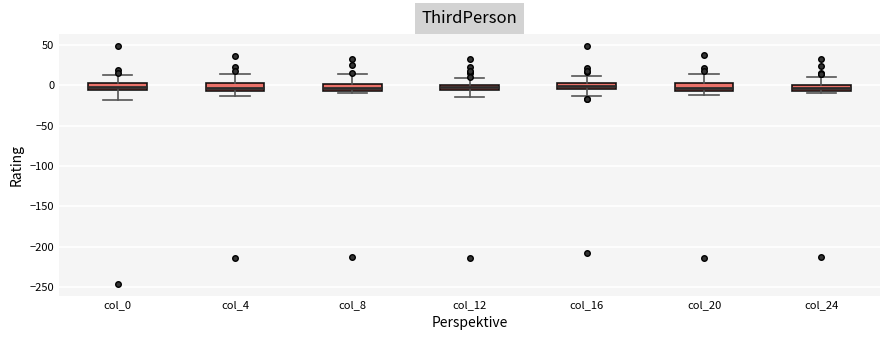

Where is the upper edge of the box for col_12 on the y-axis? The values are not printed on the chart, so give them approximately, as read against the axis.

0